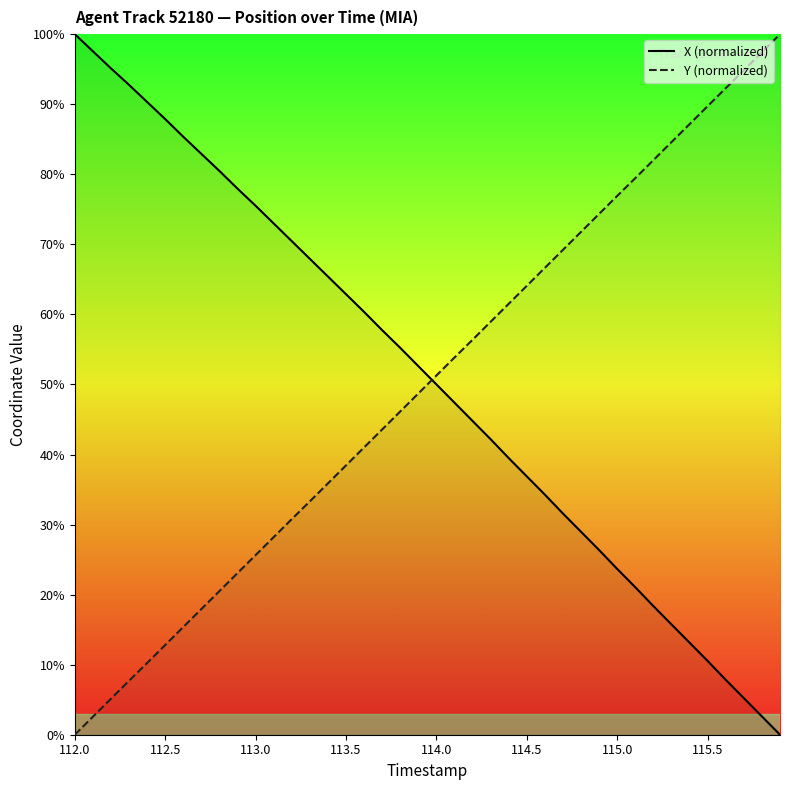

After their last crossing, which series has the higher values: X (normalized) or Y (normalized)?

Y (normalized)